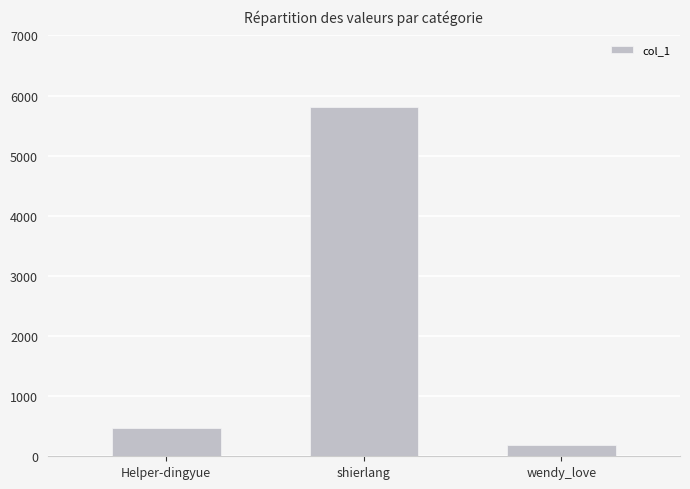

Does the chart contain stacked bars?

No